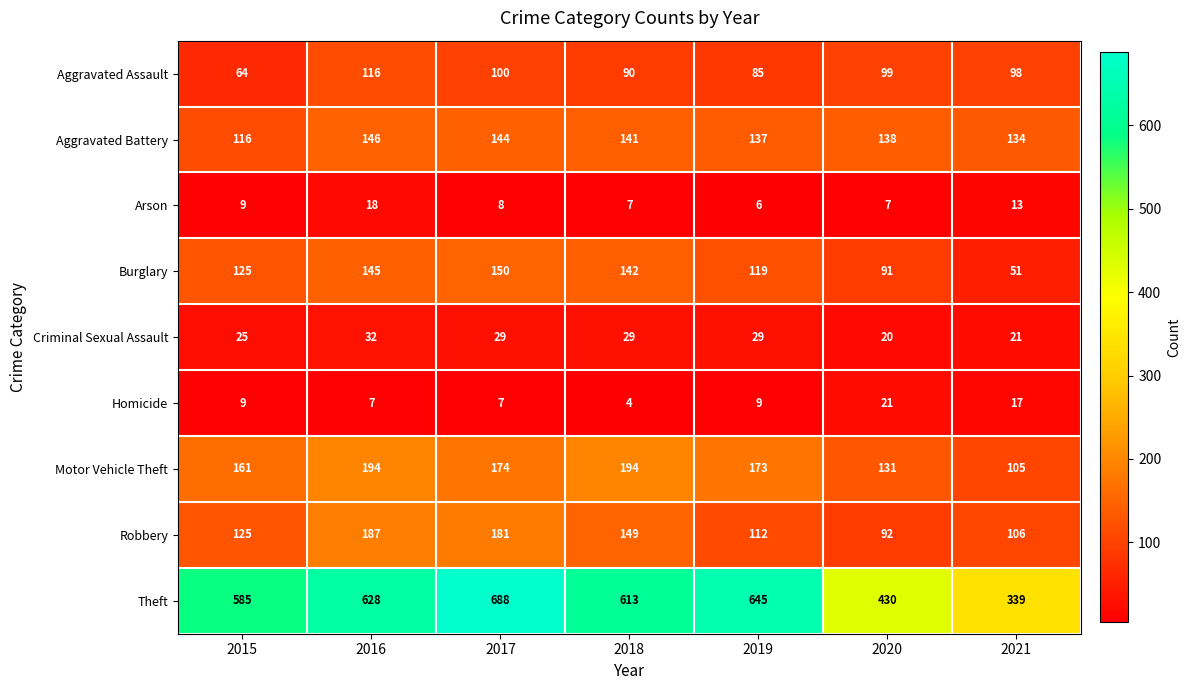

Rank the series by their maximum value, from lowest to highest.

Arson, Homicide, Criminal Sexual Assault, Aggravated Assault, Aggravated Battery, Burglary, Robbery, Motor Vehicle Theft, Theft